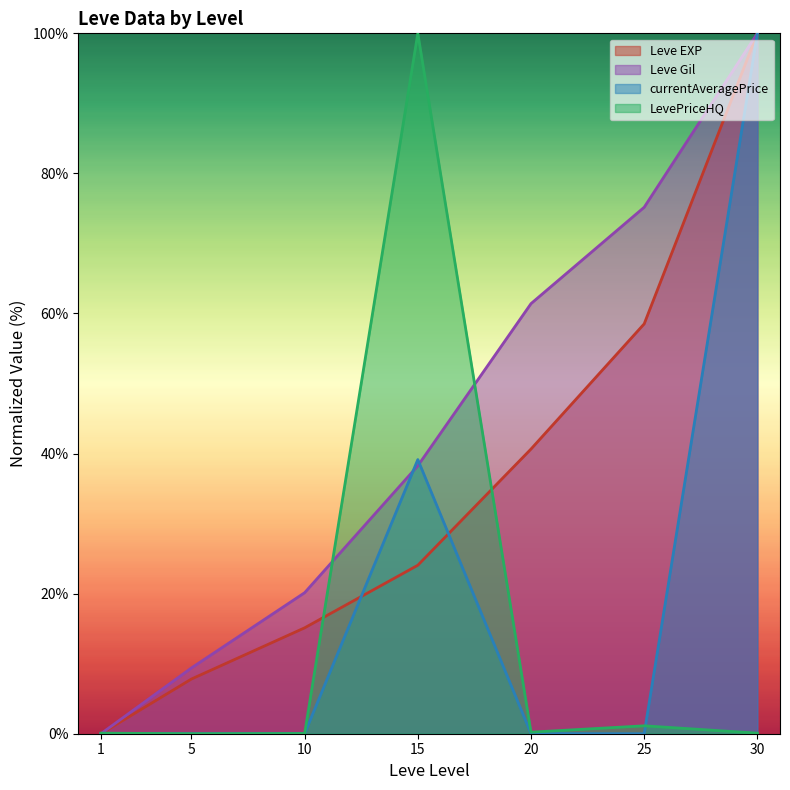

How many interior local valleys does the LevePriceHQ series have?

2